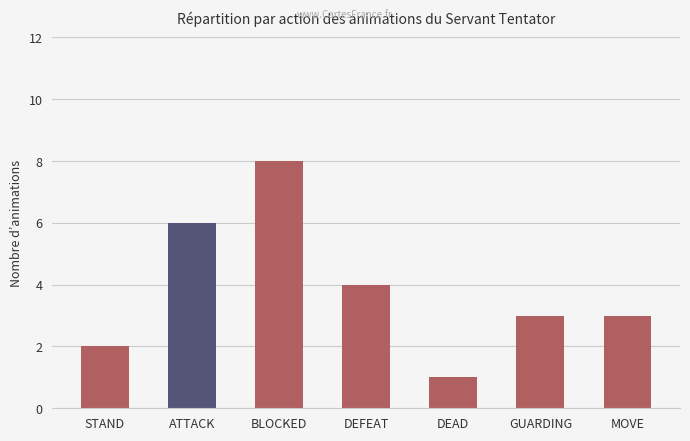

Between STAND and MOVE, which is larger?

MOVE